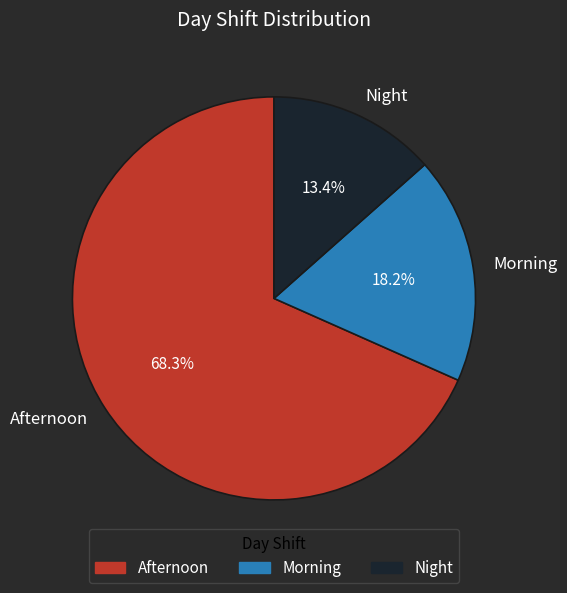

Between Morning and Afternoon, which is larger?

Afternoon